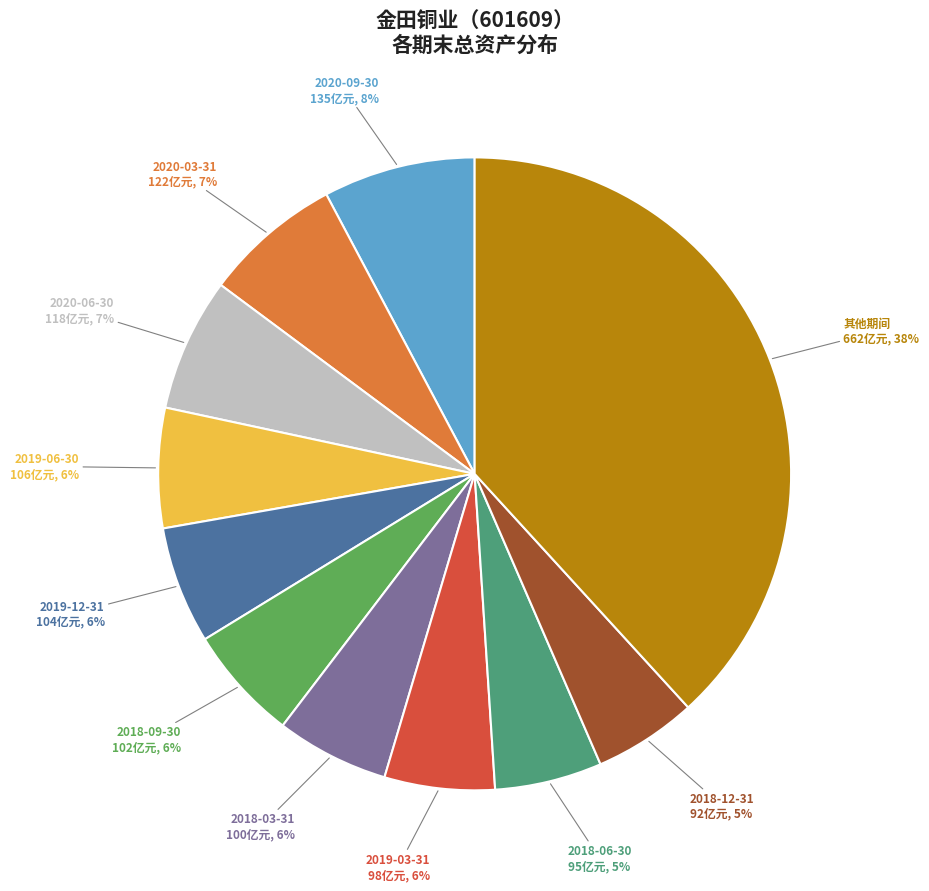

Is there a majority slice in this chart?

No